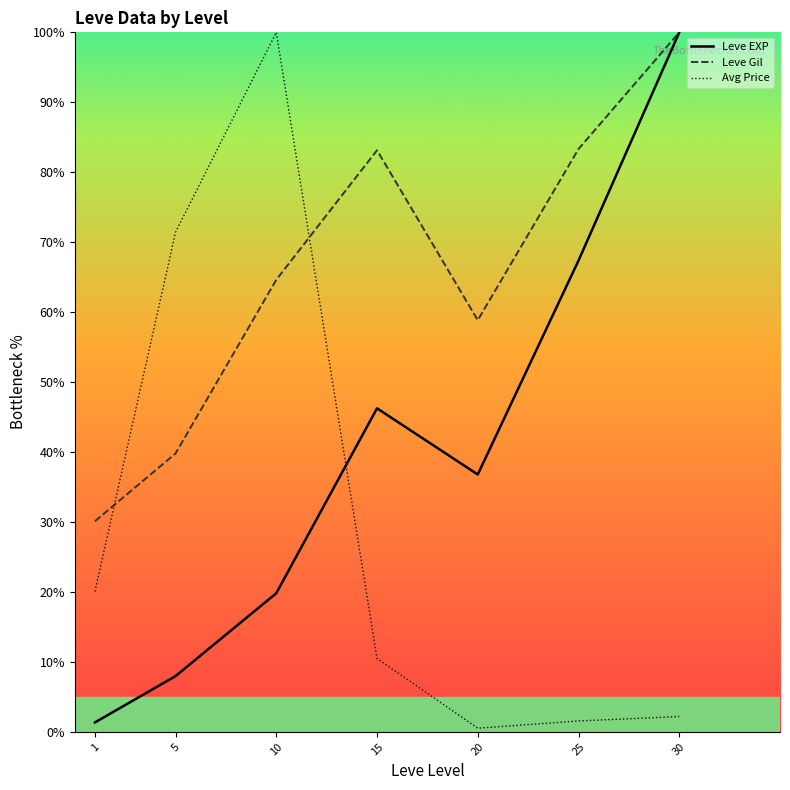

What is the minimum value for Avg Price?

0.5